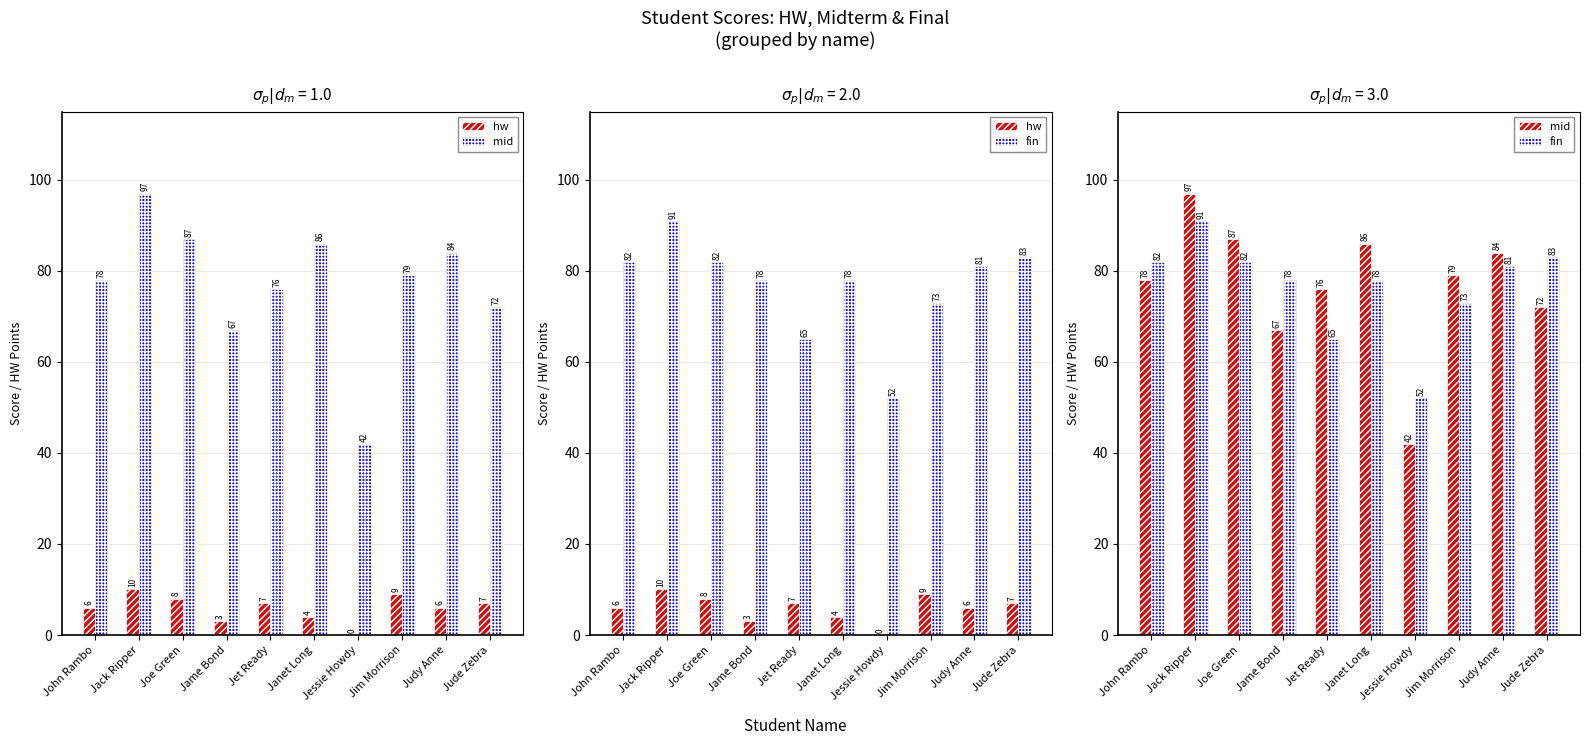

How many data points in mid are above 79?

4